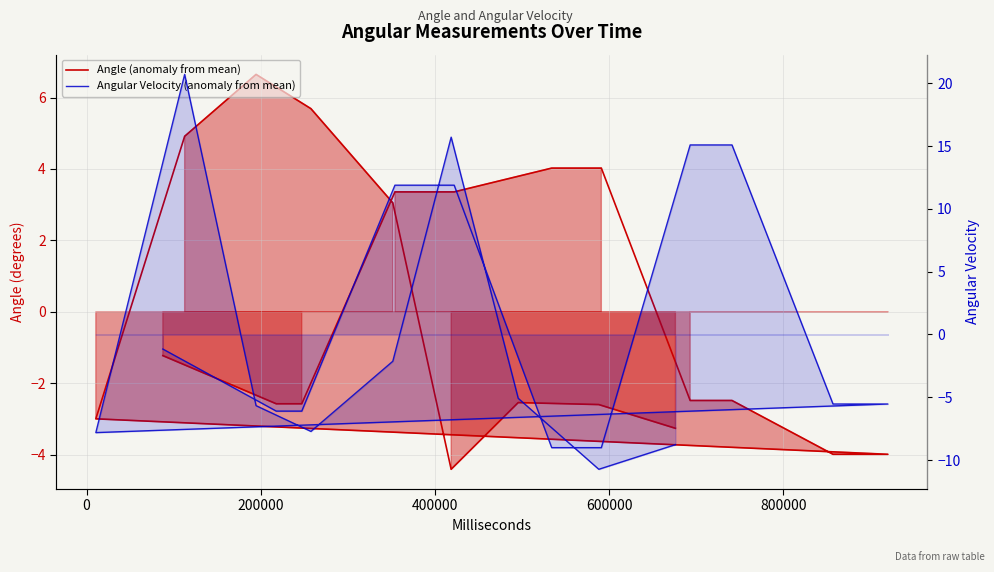

The value of Angle (anomaly from mean) at 18 is -0.7. True or false?

False